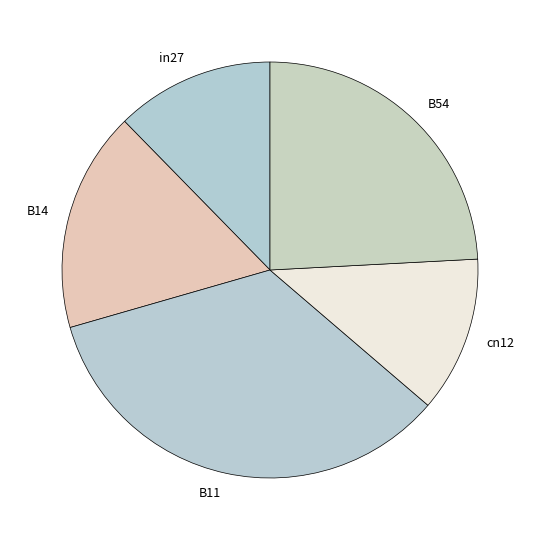

Between in27 and B11, which is larger?

B11